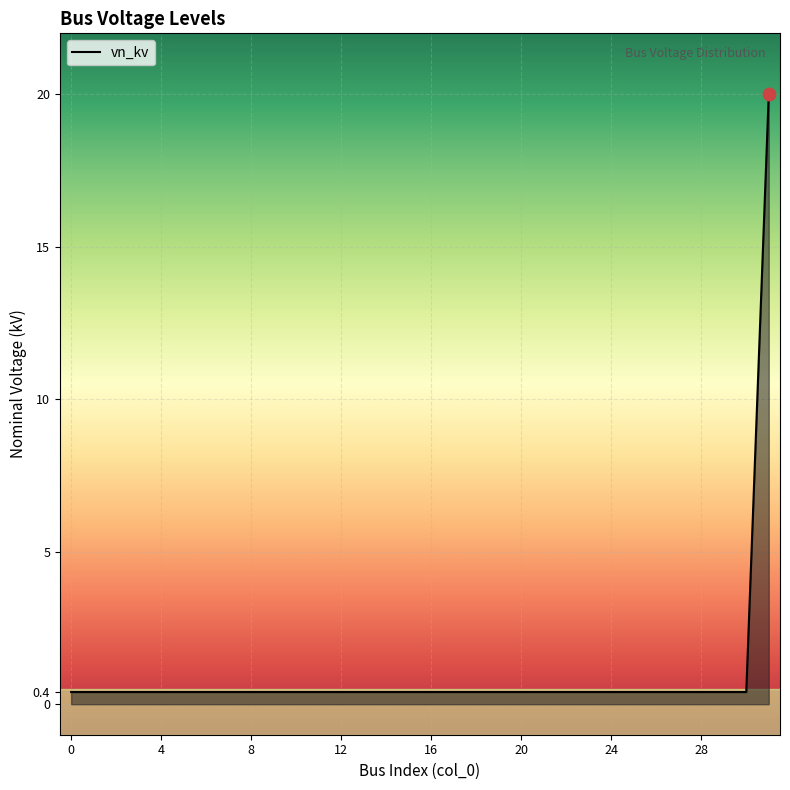

What is the greatest value displayed?

20.0